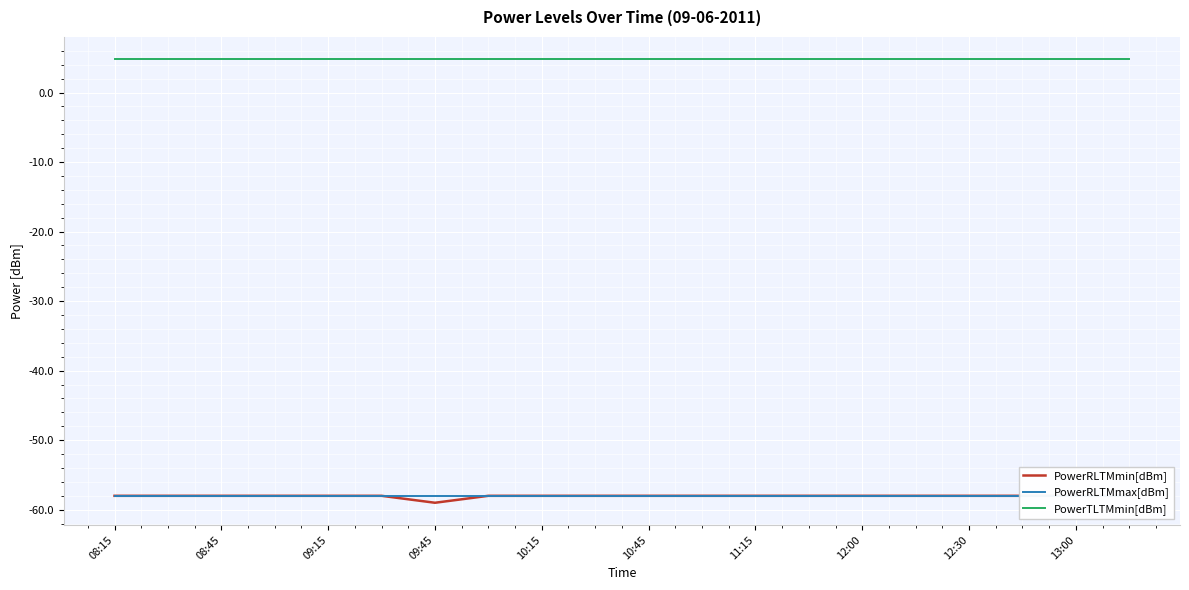

What is the total value across all series at 13:00?

-111.2